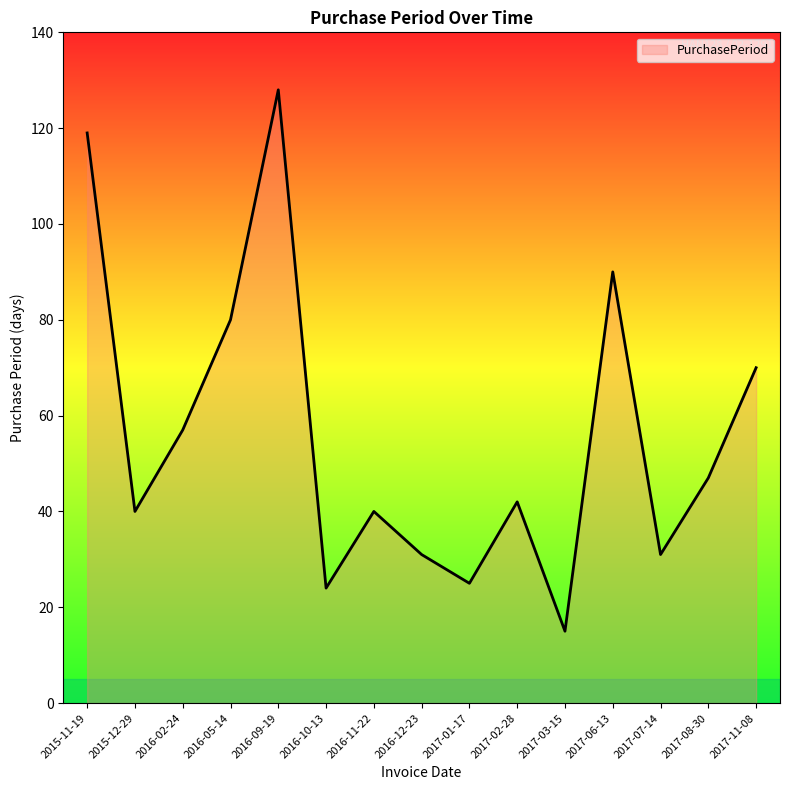

What is the difference between the maximum and minimum values?

113